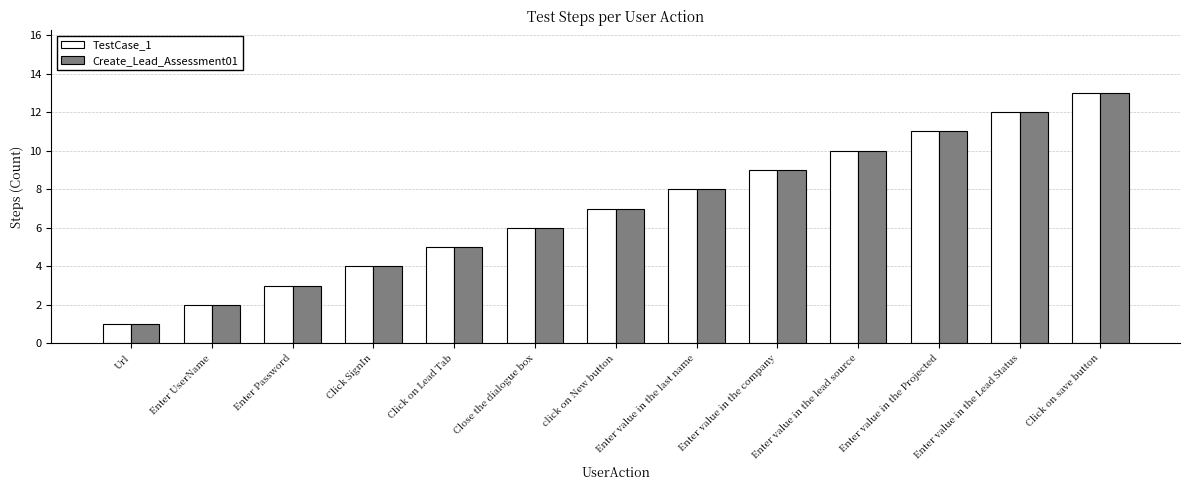

How many bars are there in total?

26